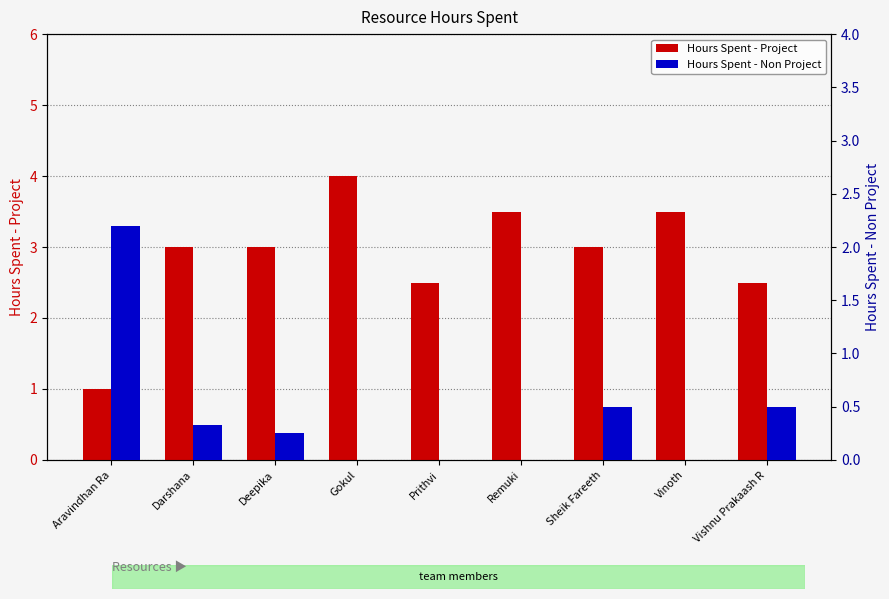

At how many categories does at least one series exceed 0?

9